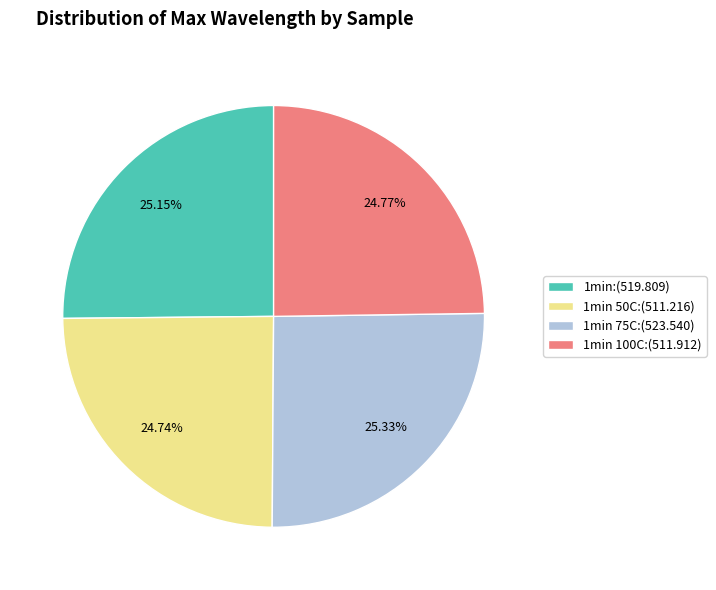

Does any single category account for the majority?

No